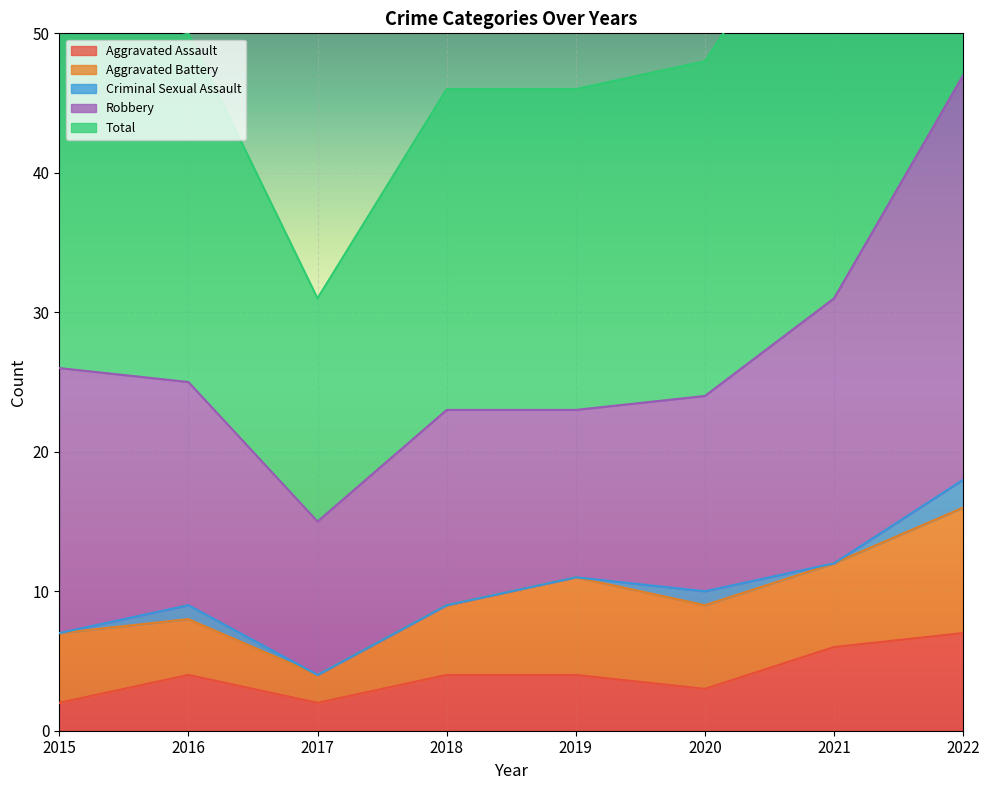

True or false: Robbery has more than 0 points higher than both neighbors.

True